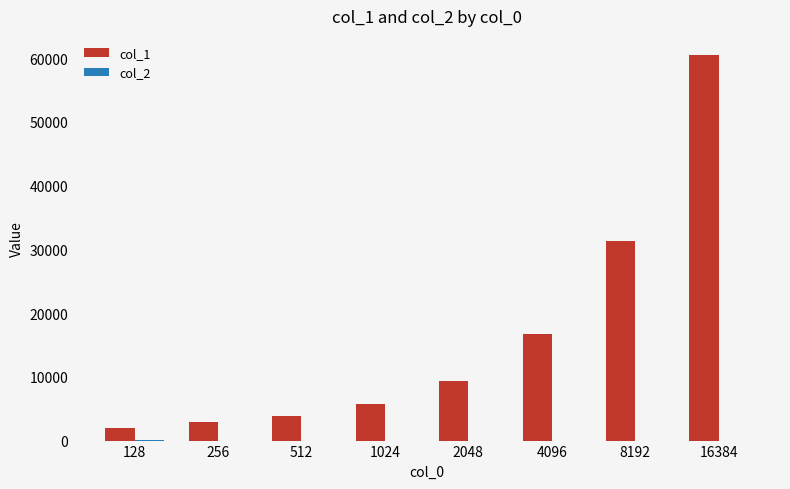

What is the maximum value shown in the chart?

60460.2